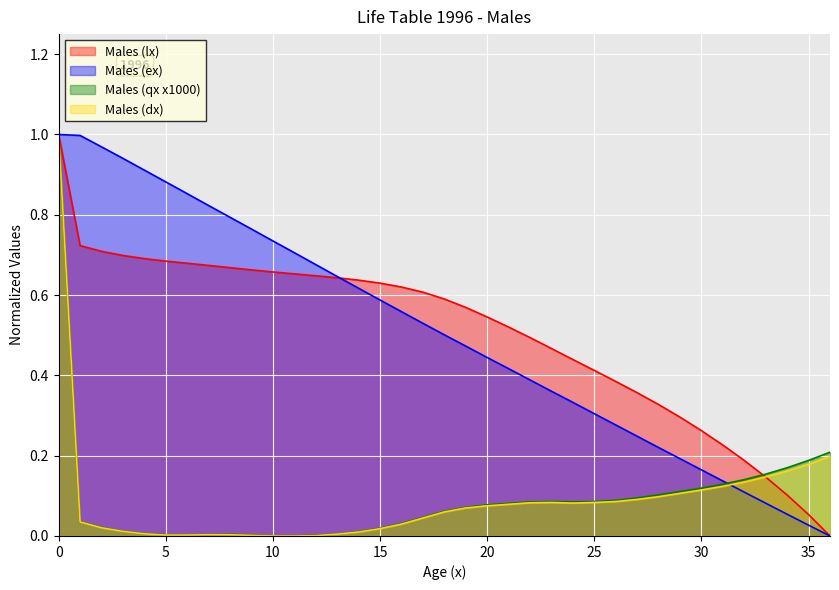

What is the total value across all series at 30?

0.7